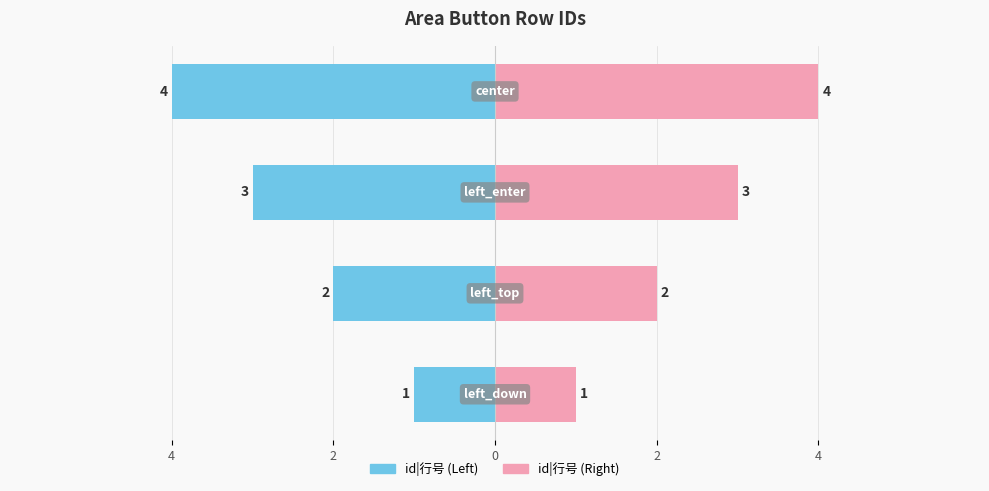

Which series has the largest total across all categories?

id|行号 (Right)